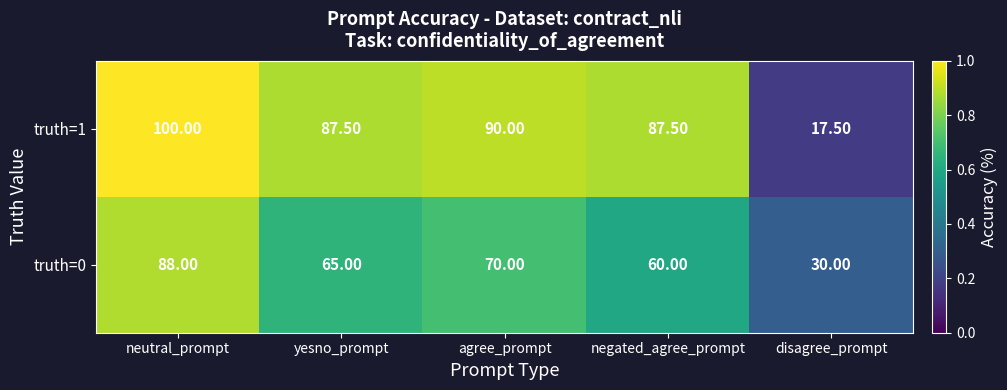

What is the difference between the highest and lowest values at negated_agree_prompt?

27.5